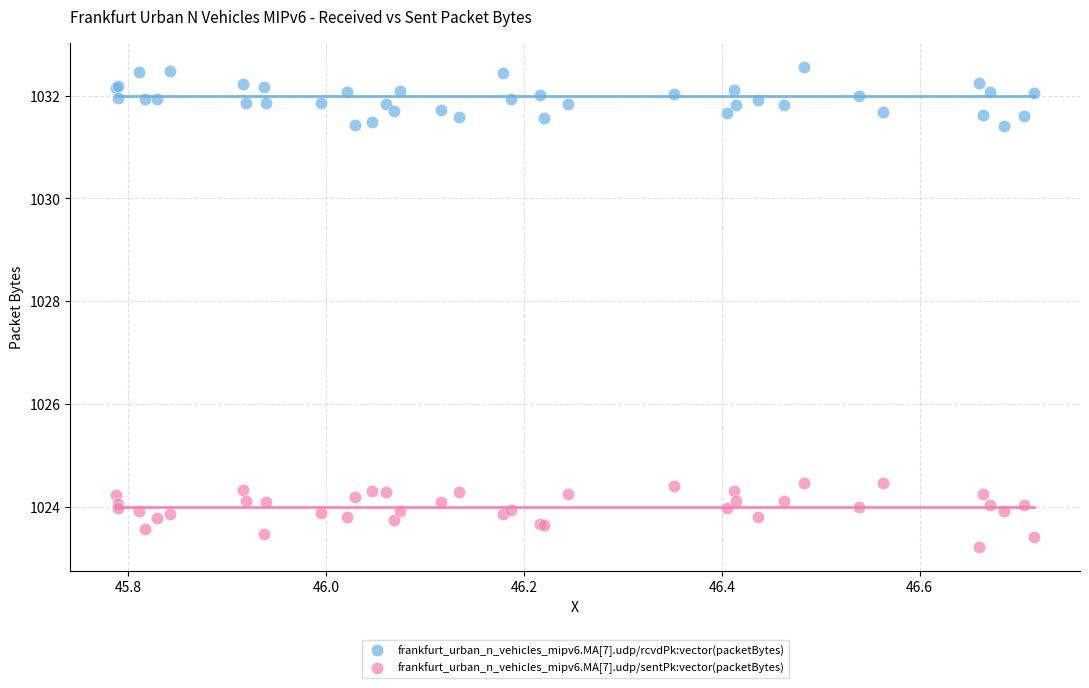

Which series contains the highest Y value?

frankfurt_urban_n_vehicles_mipv6.MA[7].udp/rcvdPk:vector(packetBytes)